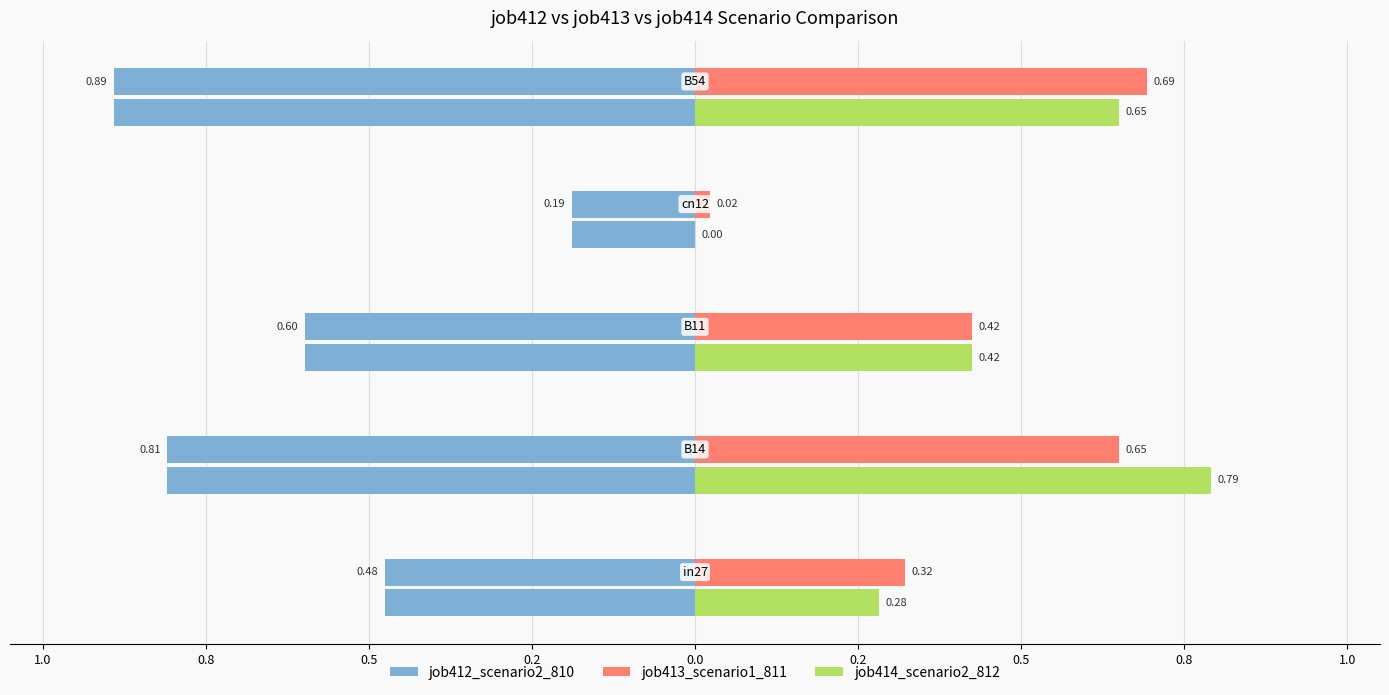

What value does the job414_scenario2_812 series have at 0.5?

0.4